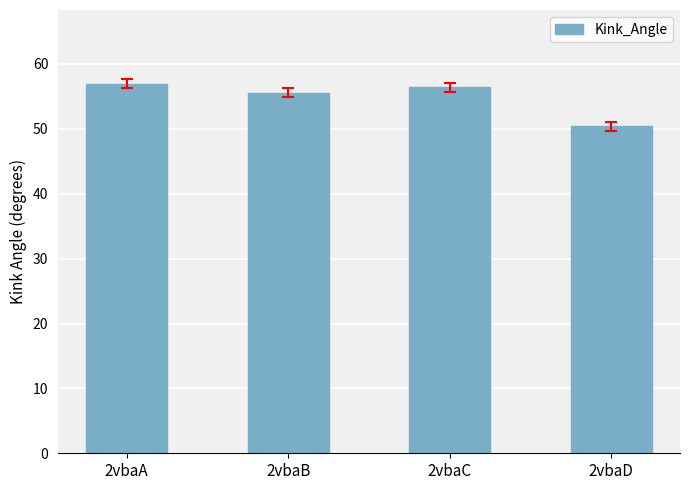

Which category has the lowest value across all series?

2vbaD